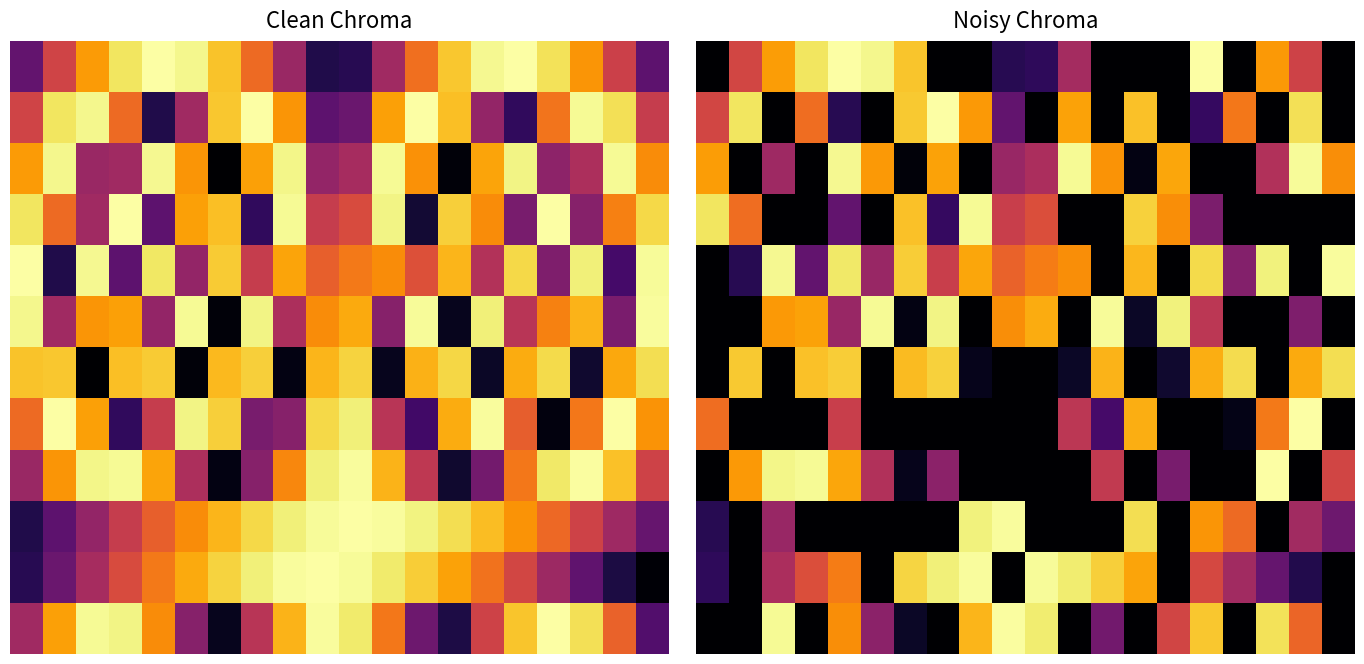

What is the total value across all series at 5.0?

5.1